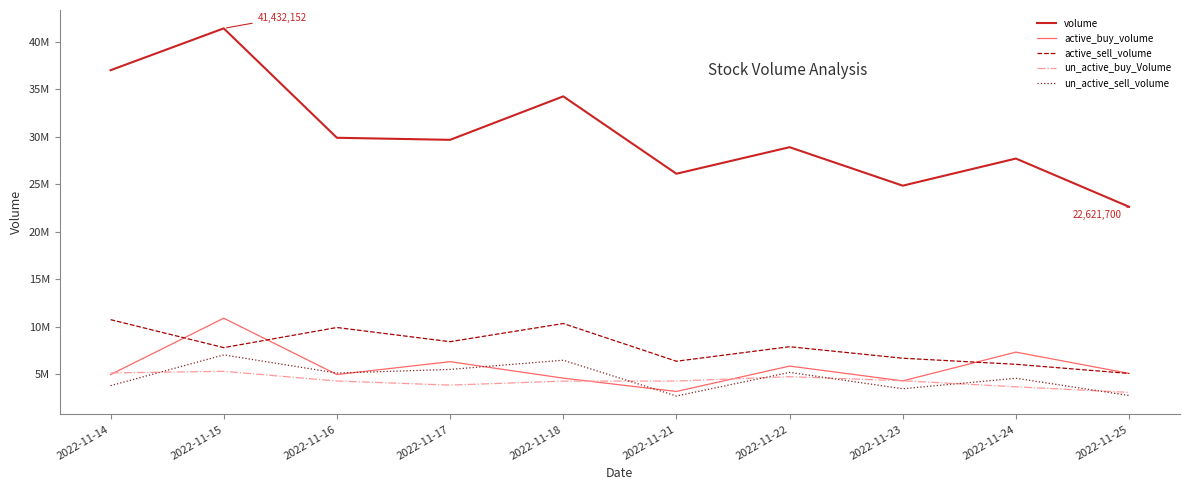

What are all the series names shown in the legend?

volume, active_buy_volume, active_sell_volume, un_active_buy_Volume, un_active_sell_volume